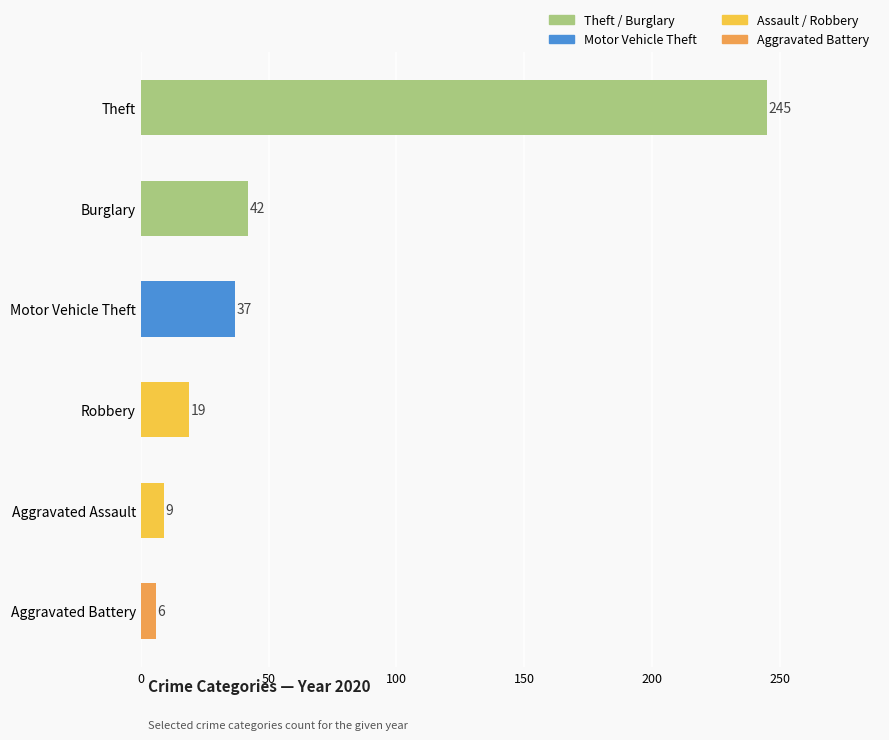

What is the difference between the values at Motor Vehicle Theft and Burglary?

5